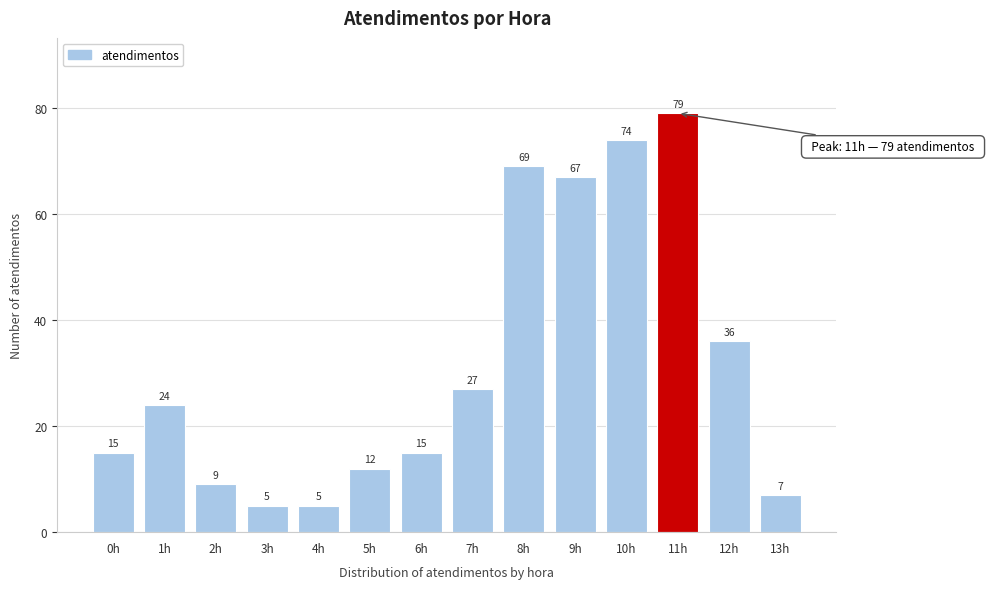

Reading left to right, list all the values displayed in this chart.

0h=15	1h=24	2h=9	3h=5	4h=5	5h=12	6h=15	7h=27	8h=69	9h=67	10h=74	11h=79	12h=36	13h=7